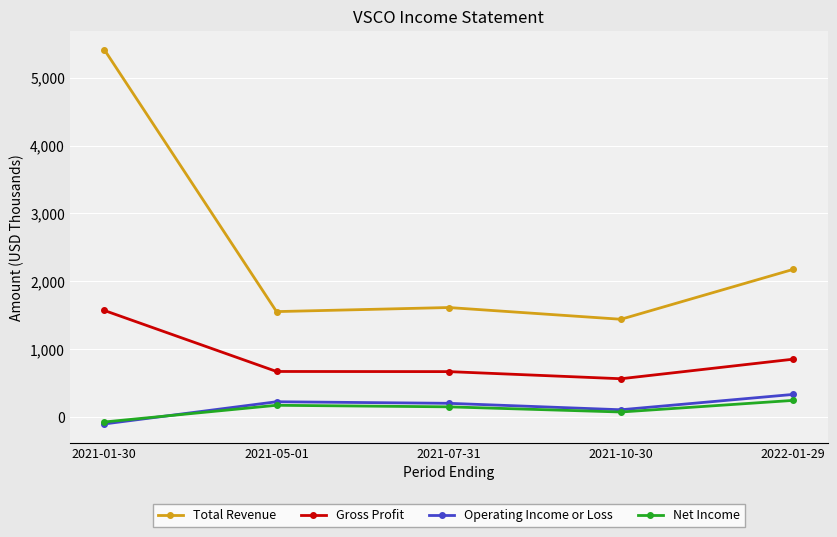

At how many categories does at least one series exceed 1827?

2